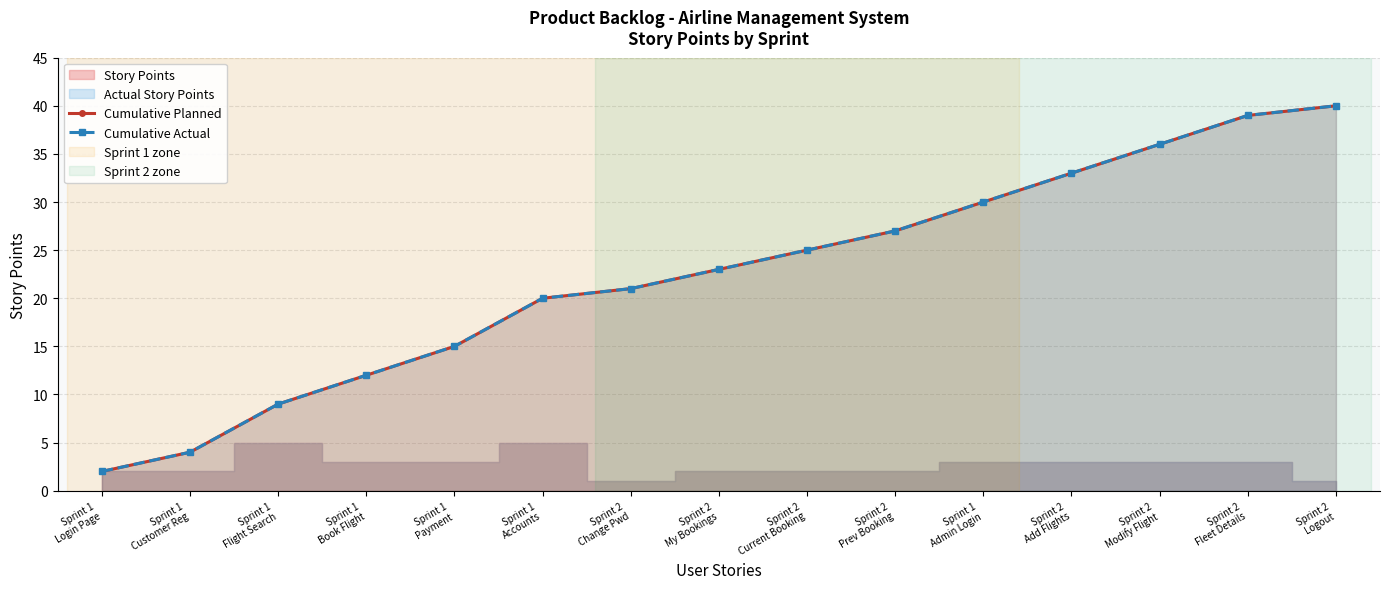

What is the total value across all series at Sprint 2
Fleet Details?

78